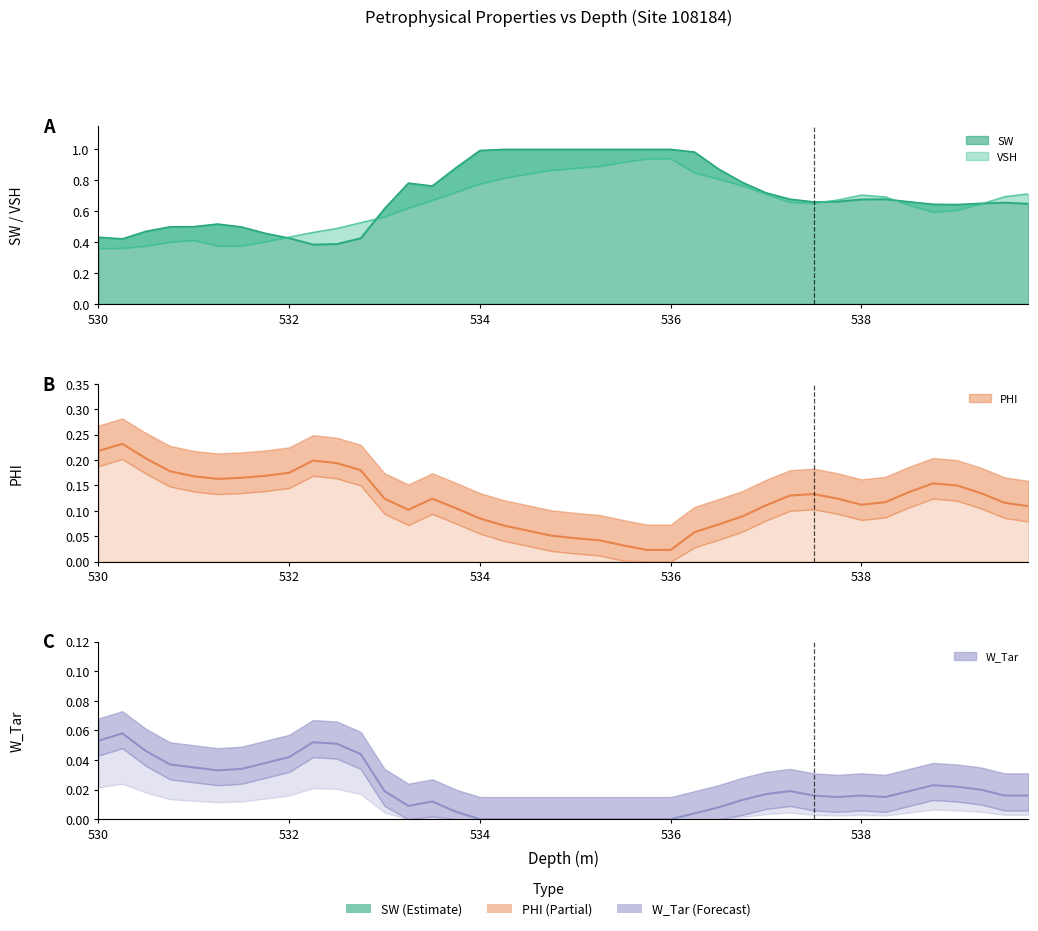

The PHI series shows 0.0 at 535.0. True or false?

True